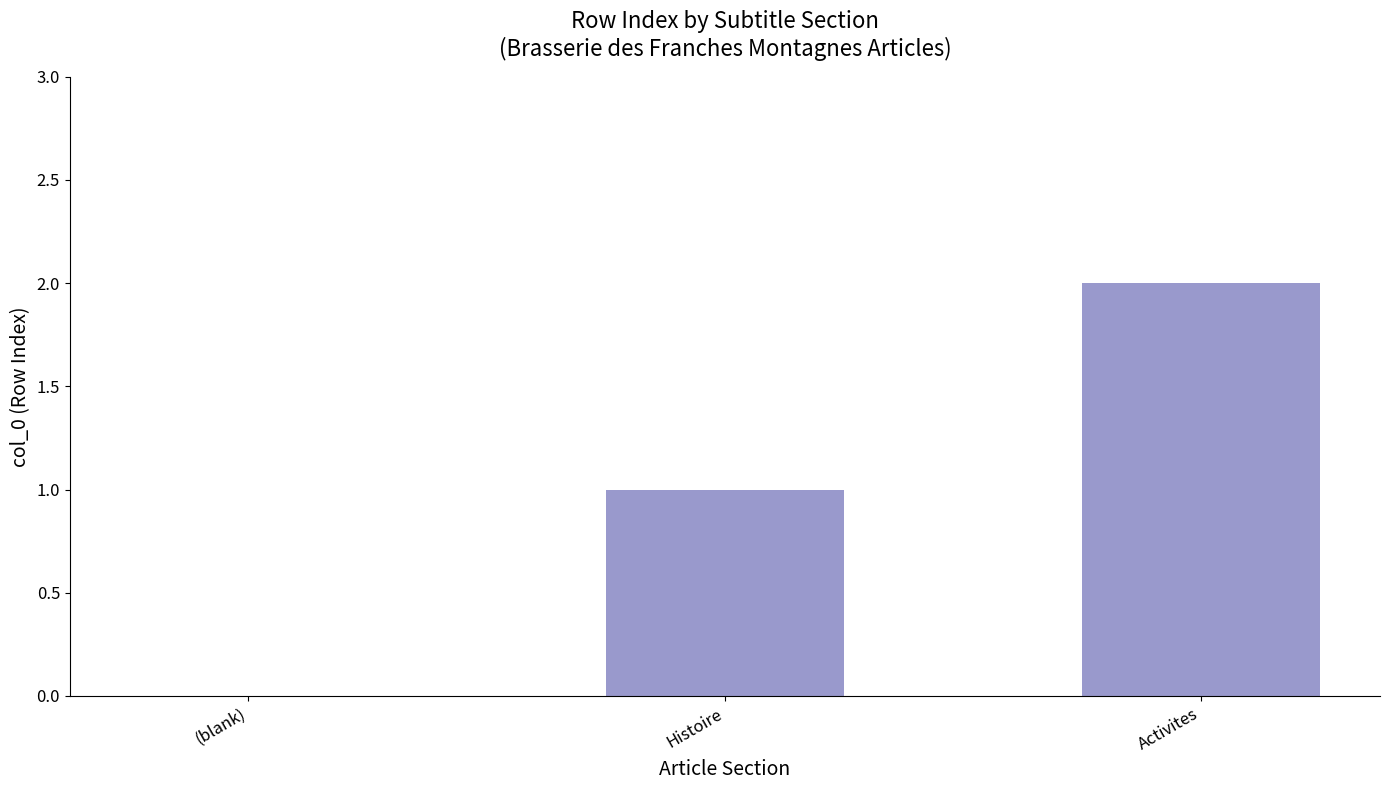

Are the bars horizontal?

No